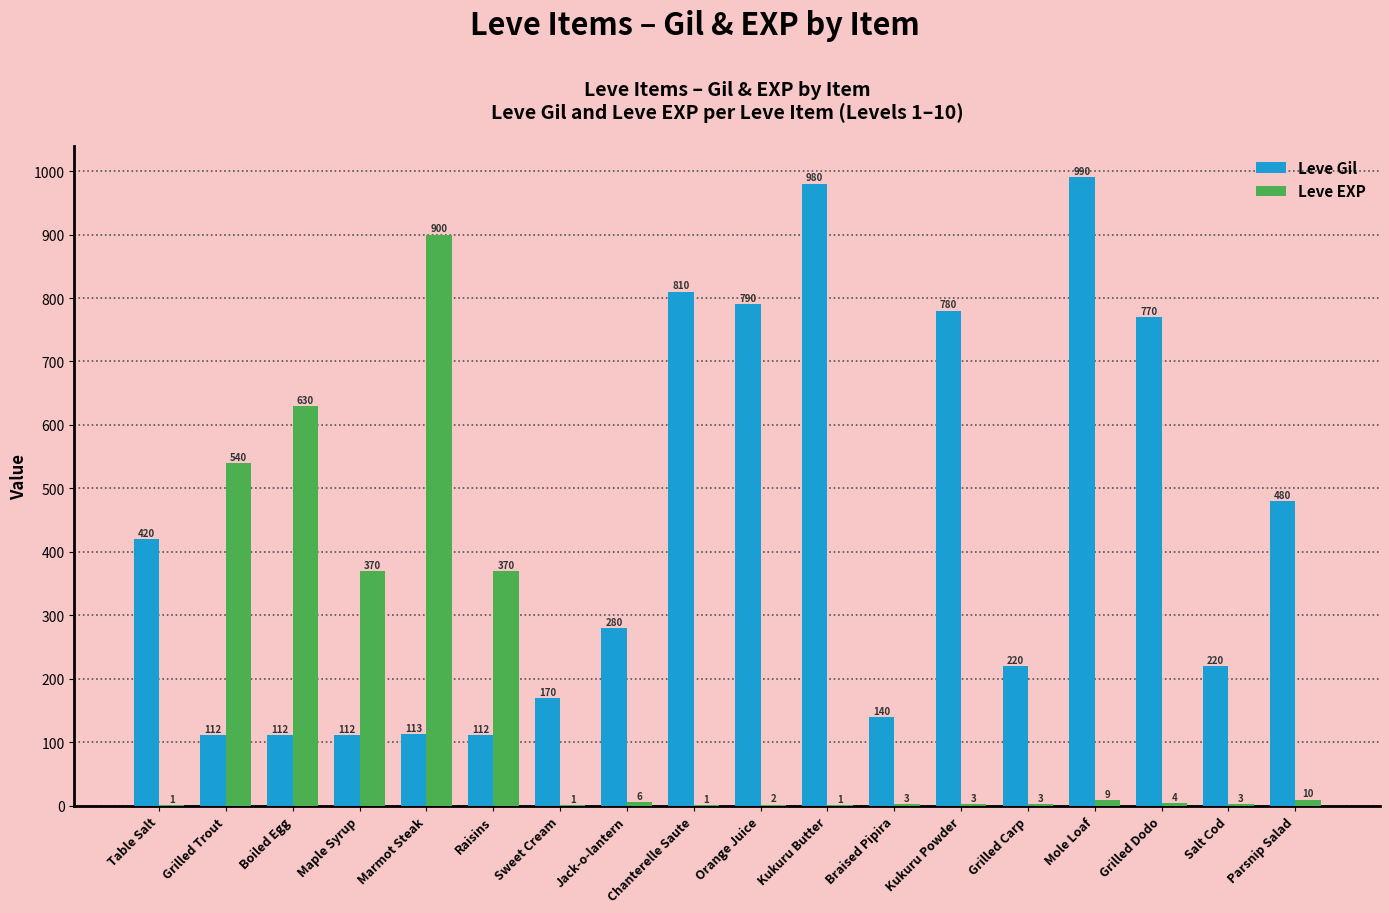

At which category does the chart reach its peak across all series?

Mole Loaf